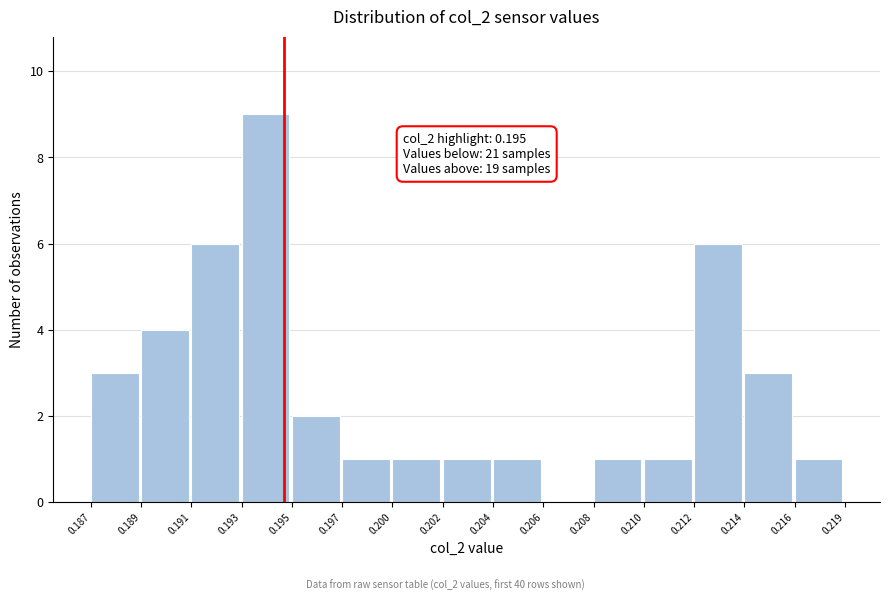

Reading left to right, list all the values displayed in this chart.

0.187=3	0.189=4	0.191=6	0.193=9	0.195=2	0.197=1	0.200=1	0.202=1	0.204=1	0.206=0	0.208=1	0.210=1	0.212=6	0.214=3	0.216=1